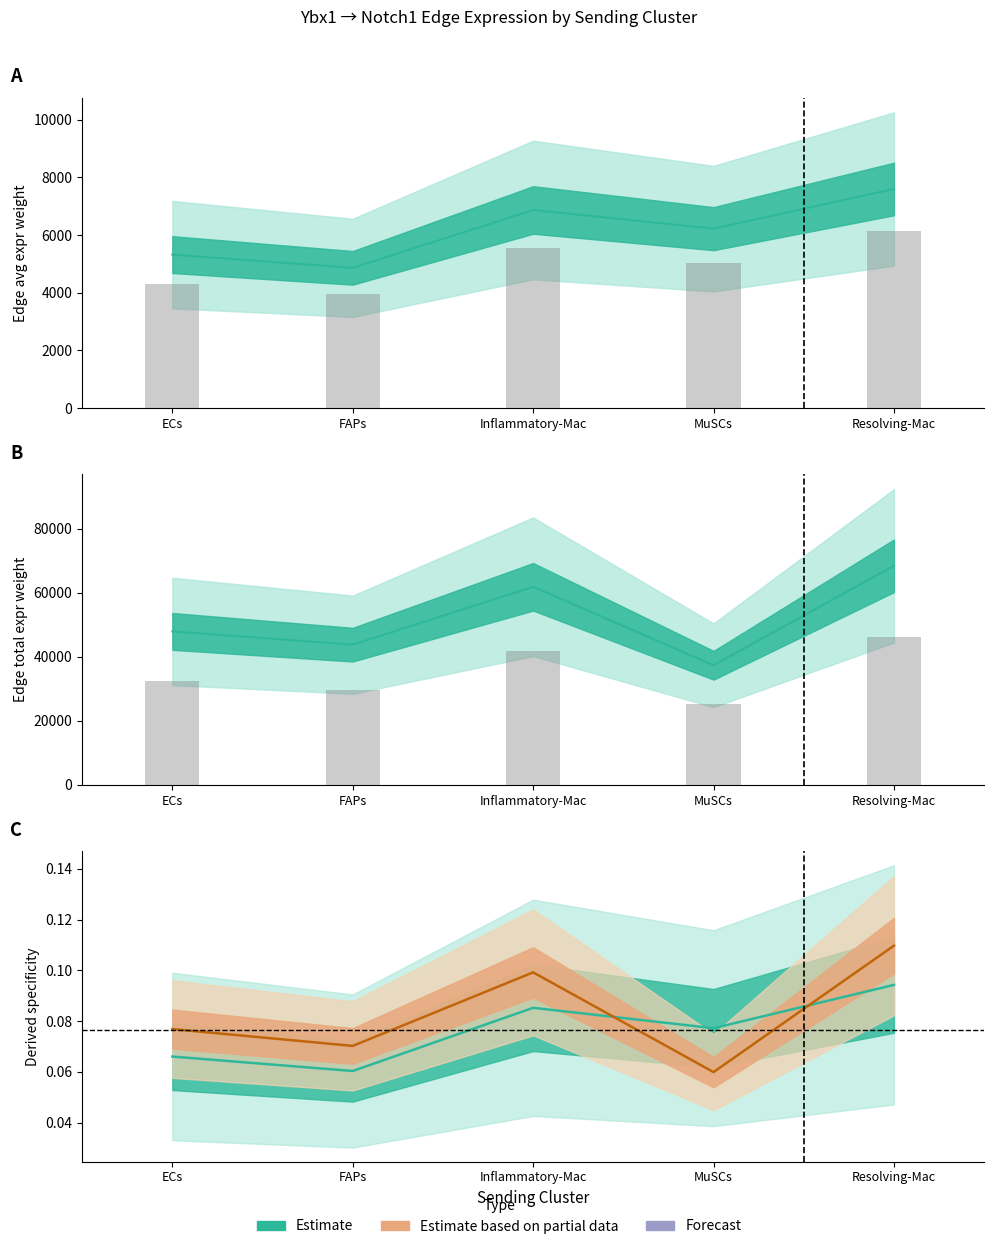

What is the smallest value displayed?

3938.1